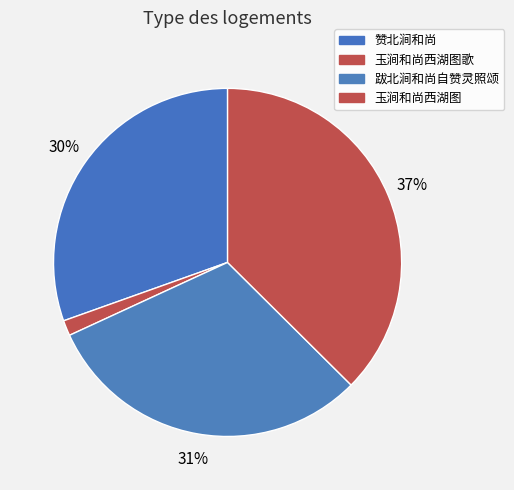

Combined, what portion of the pie is 跋北涧和尚自赞灵照颂 and 玉涧和尚西湖图?

68.1%